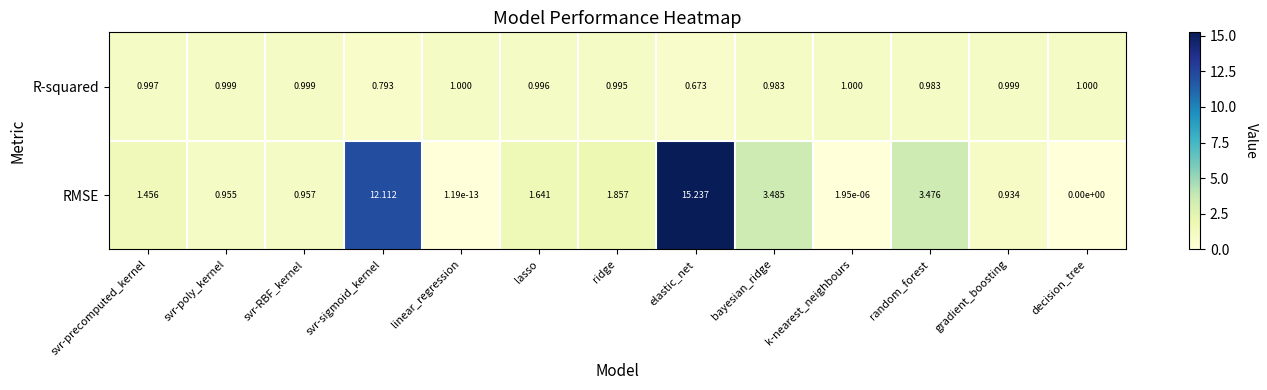

Rank the series by their maximum value, from lowest to highest.

R-squared, RMSE